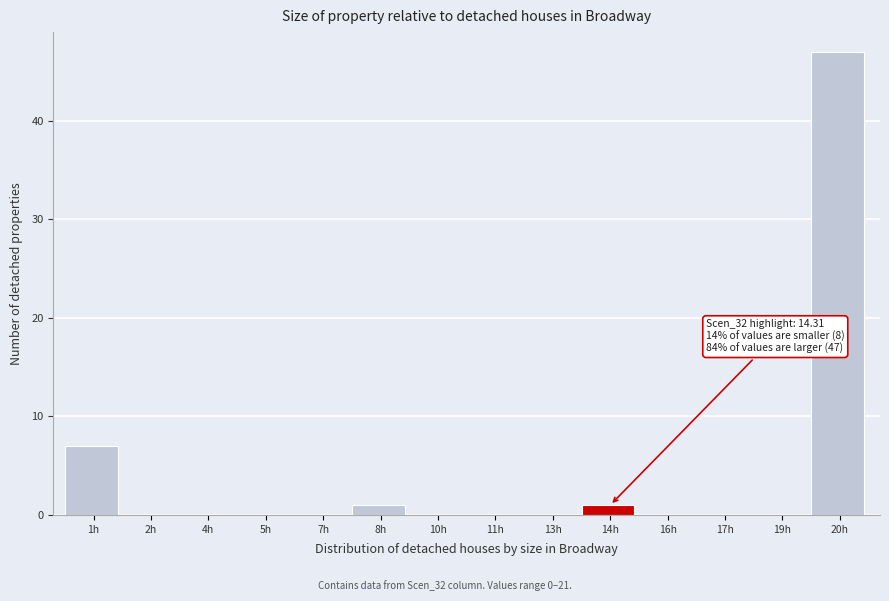

Reading left to right, what are all the values shown in this chart?

1h=7	2h=0	4h=0	5h=0	7h=0	8h=1	10h=0	11h=0	13h=0	14h=1	16h=0	17h=0	19h=0	20h=47